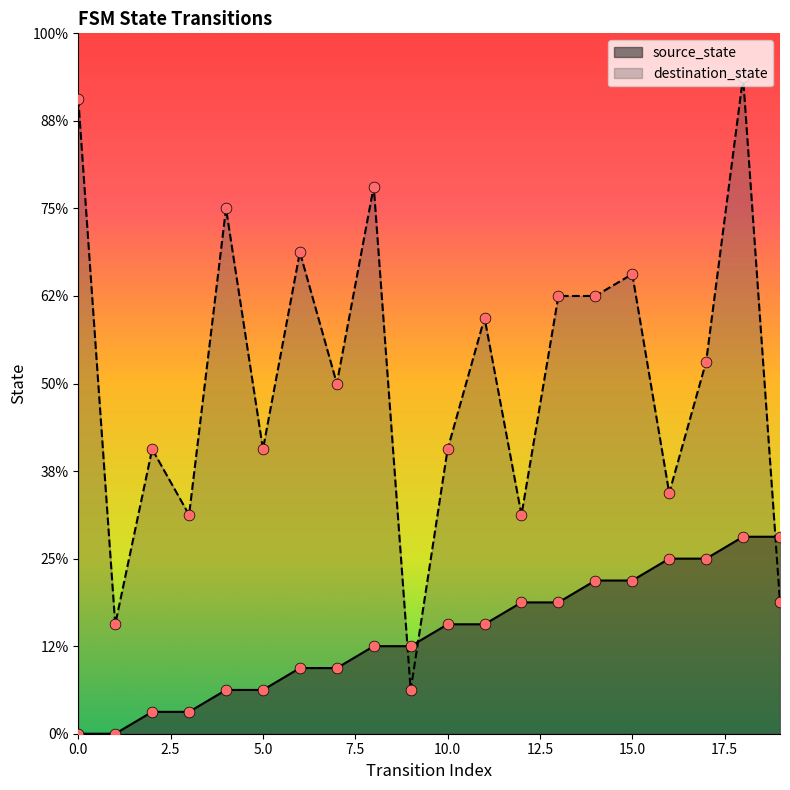

What are all the series names shown in the legend?

source_state, destination_state